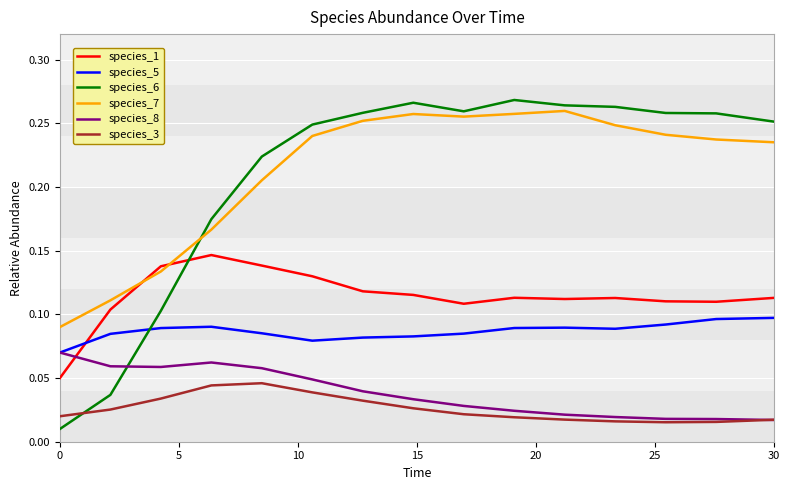

True or false: species_7 and species_3 intersect in this chart.

False